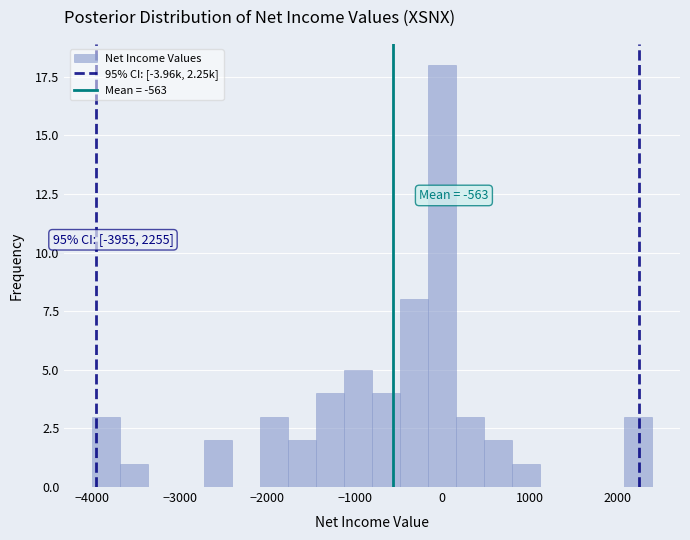

Read against the x-axis, roughly where is the centre of the tallest bar?

0